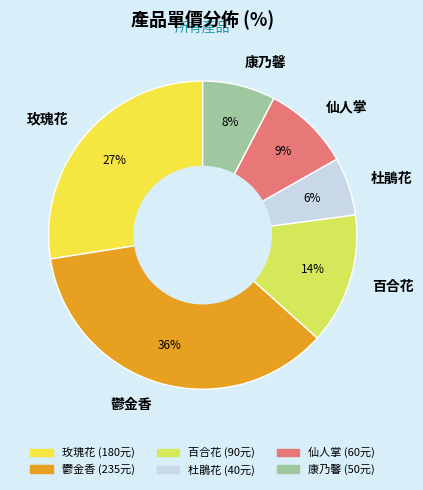

Is it true that 百合花 is 14% of the pie?

True